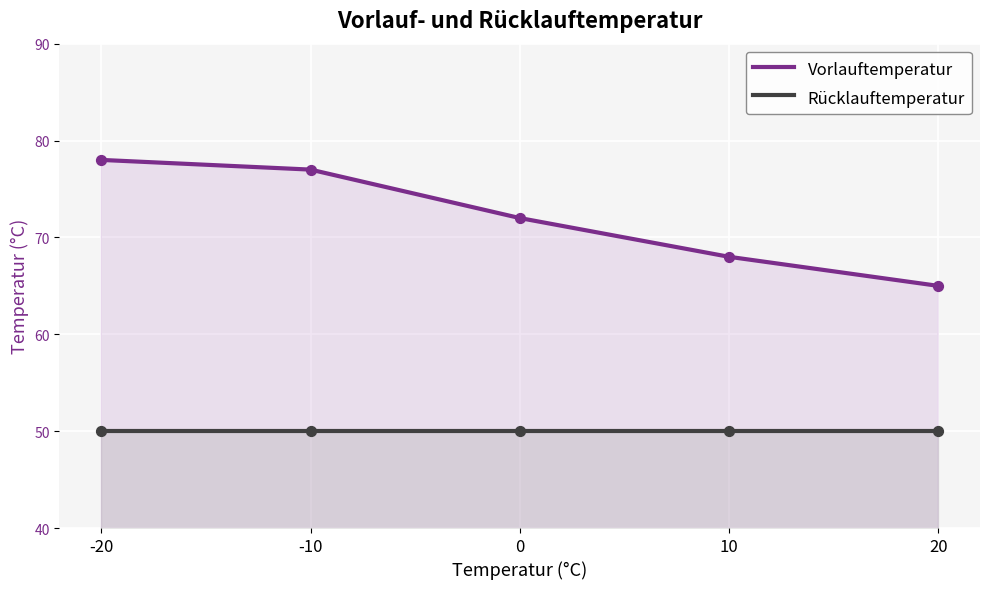

Is the value of Rücklauftemperatur at 20 greater than the value of Vorlauftemperatur at -10?

No